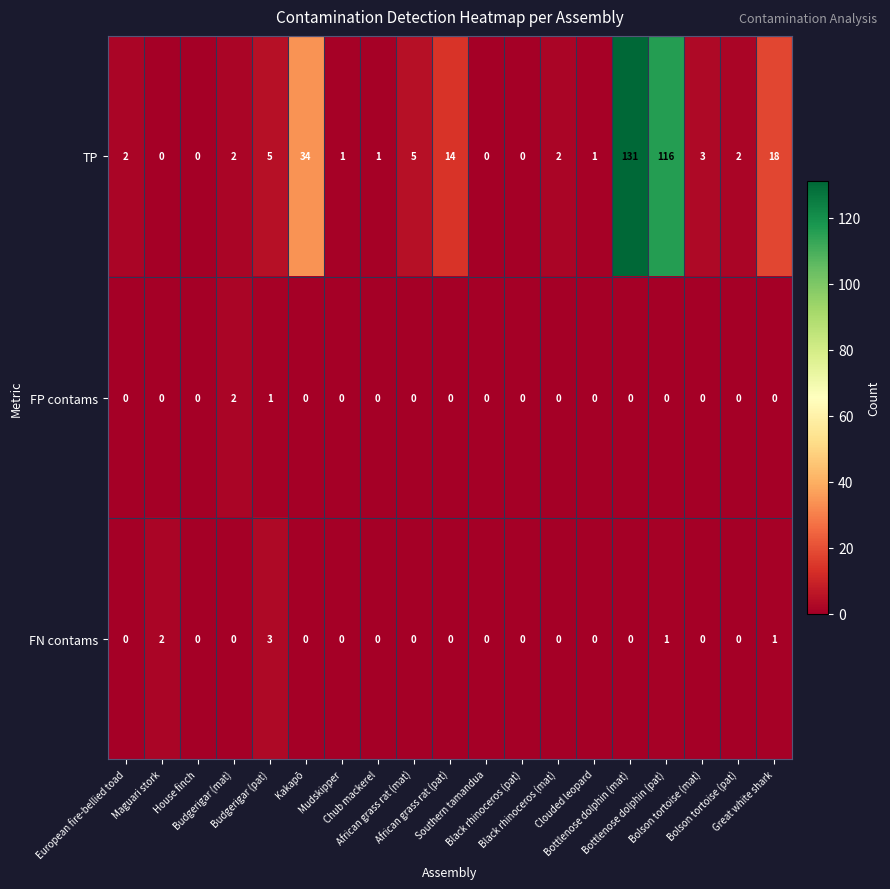

What is the maximum value shown in the chart?

131